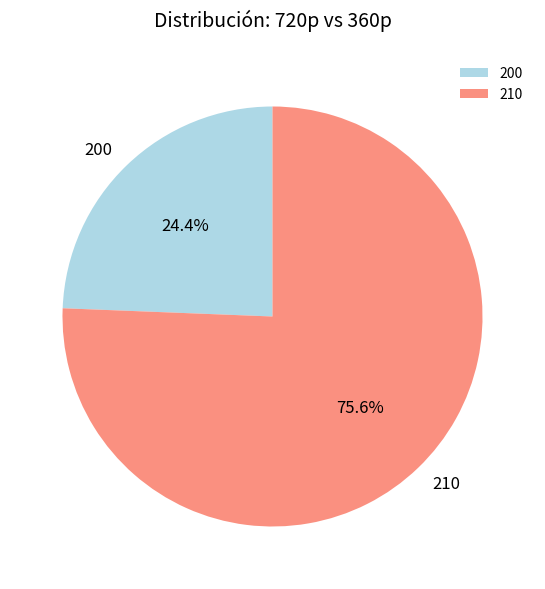

How many slices are in this pie chart?

2